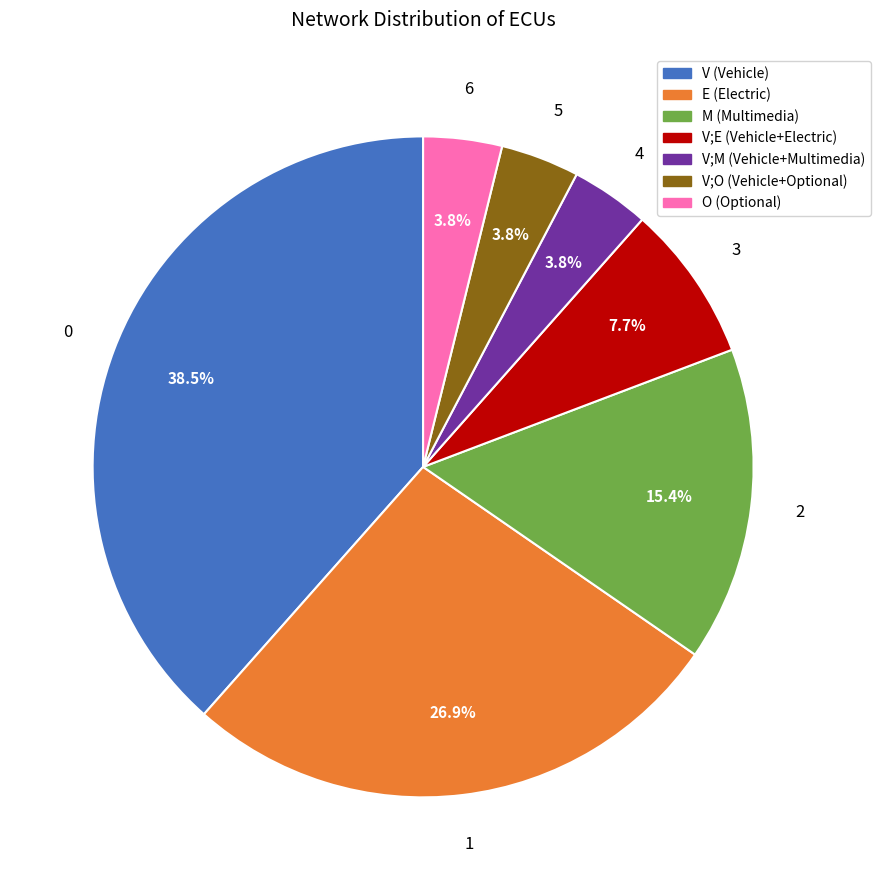

Is there a majority slice in this chart?

No